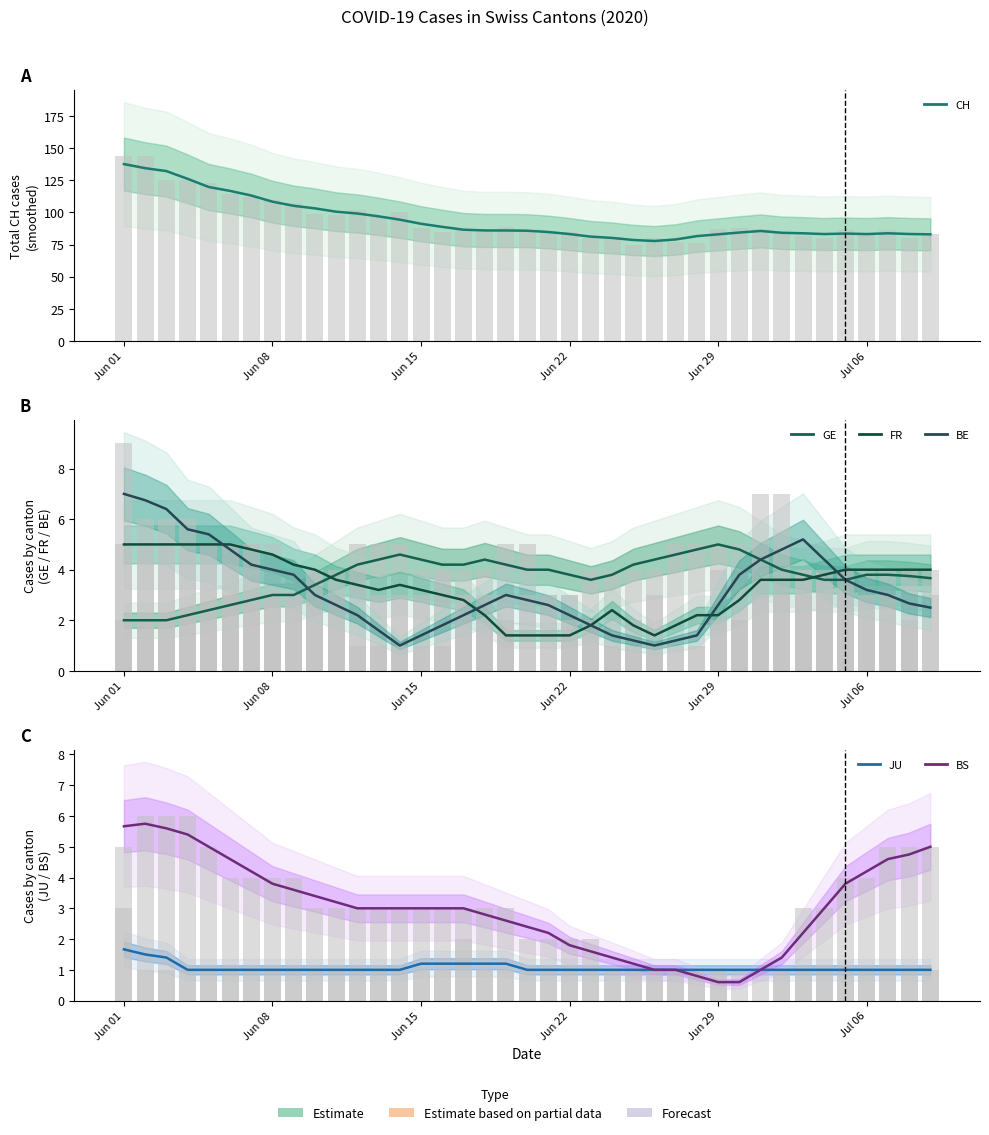

At how many categories does at least one series exceed 18?

39